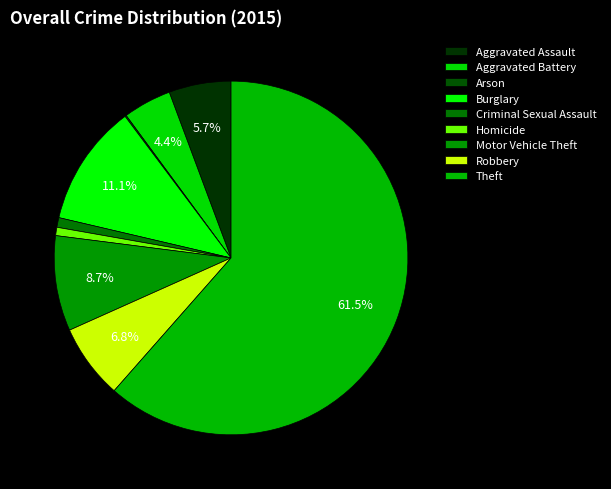

What percentage is NOT represented by Aggravated Battery?

95.6%